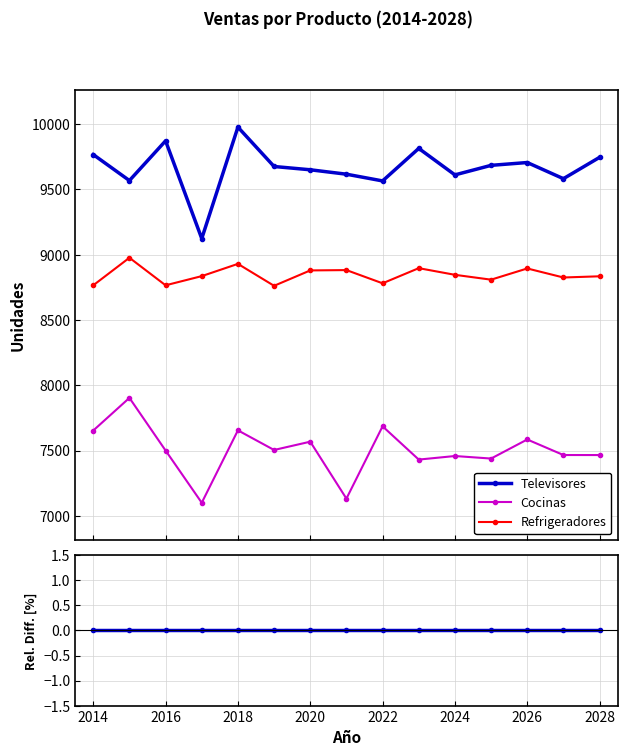

At 2022, list the series in order from largest to smallest.

Televisores, Refrigeradores, Cocinas